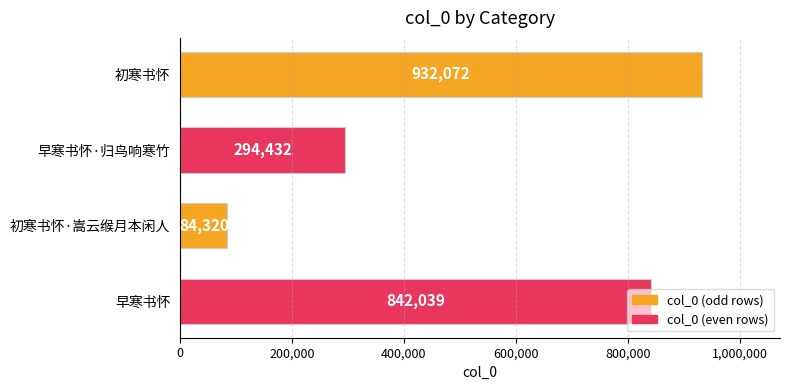

What is the value of the 4th bar from the top?

842039